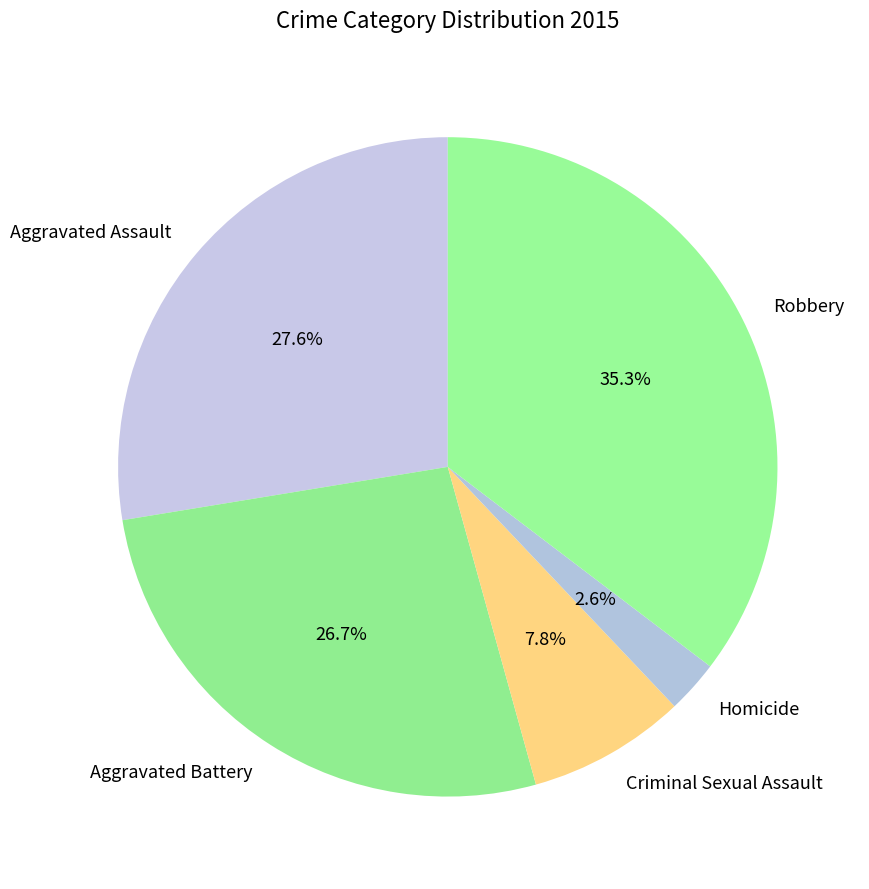

How much of the chart is everything except Robbery?

64.7%